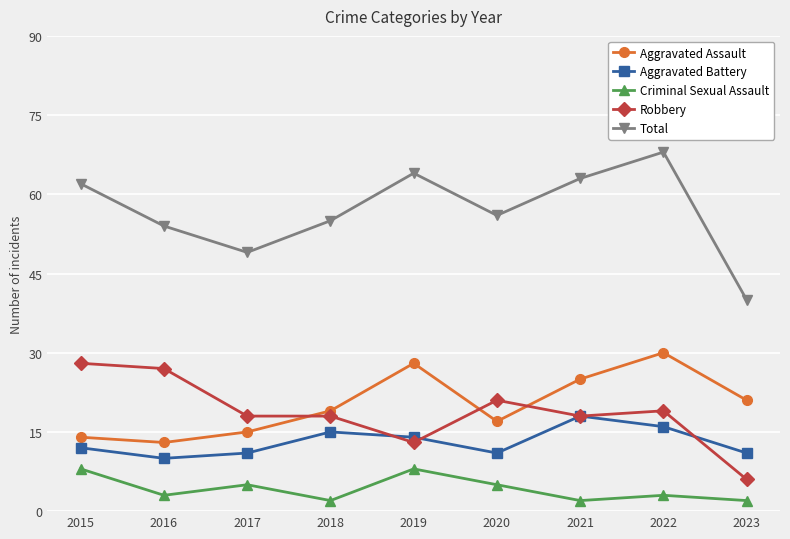

True or false: Criminal Sexual Assault and Aggravated Assault intersect in this chart.

False